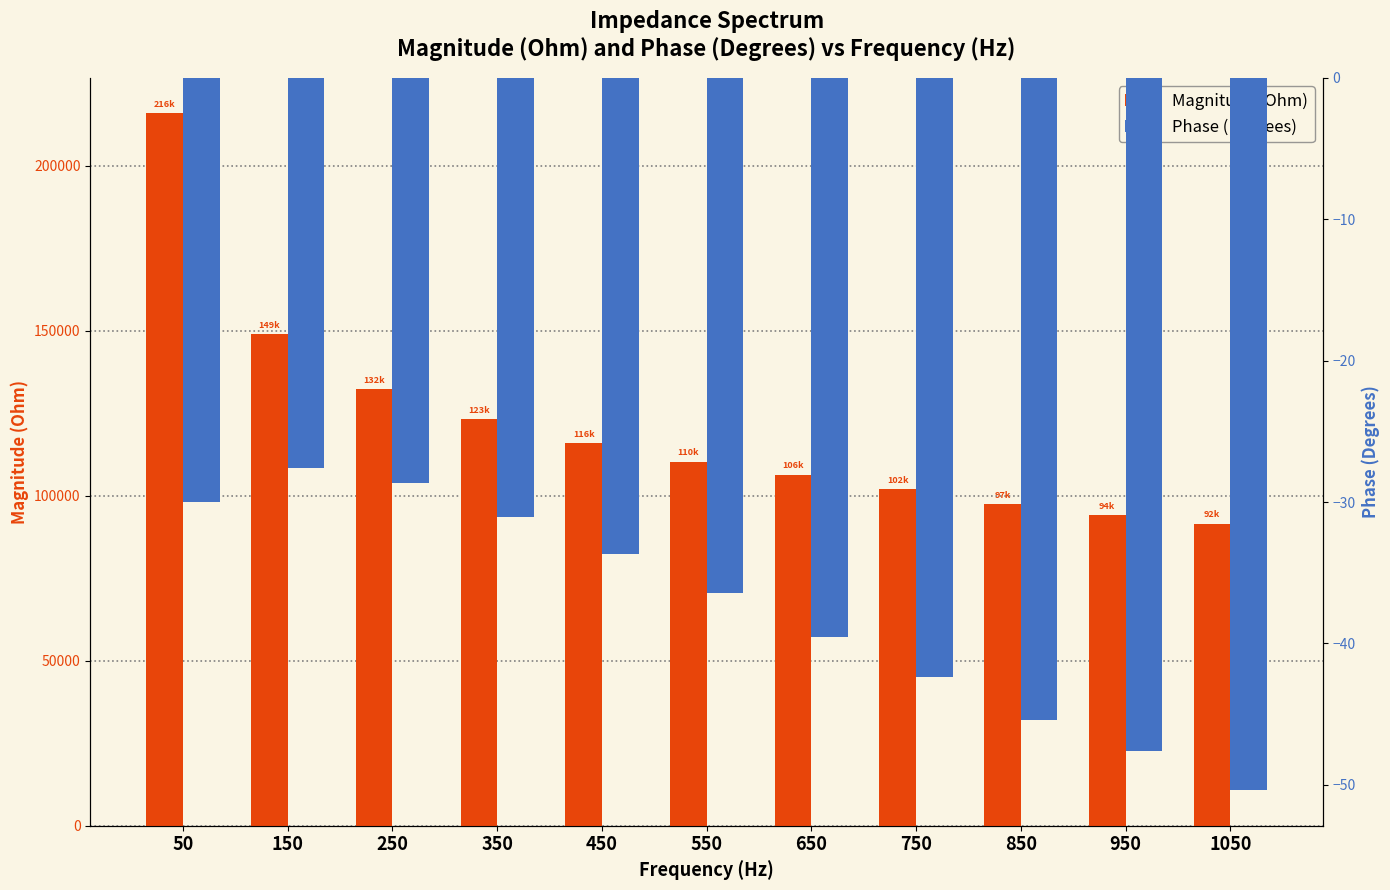

What is the difference between the Magnitude (Ohm) values at 350 and 650?

16710.6